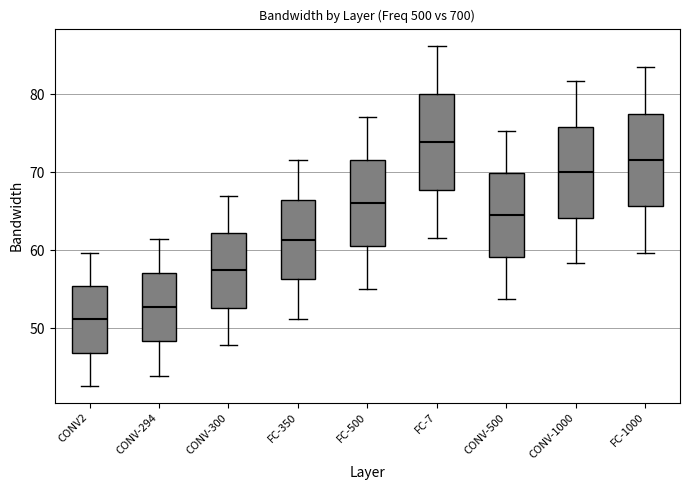

Where does the lower whisker of the box for CONV-500 end on the y-axis? The values are not printed on the chart, so give them approximately, as read against the axis.

54